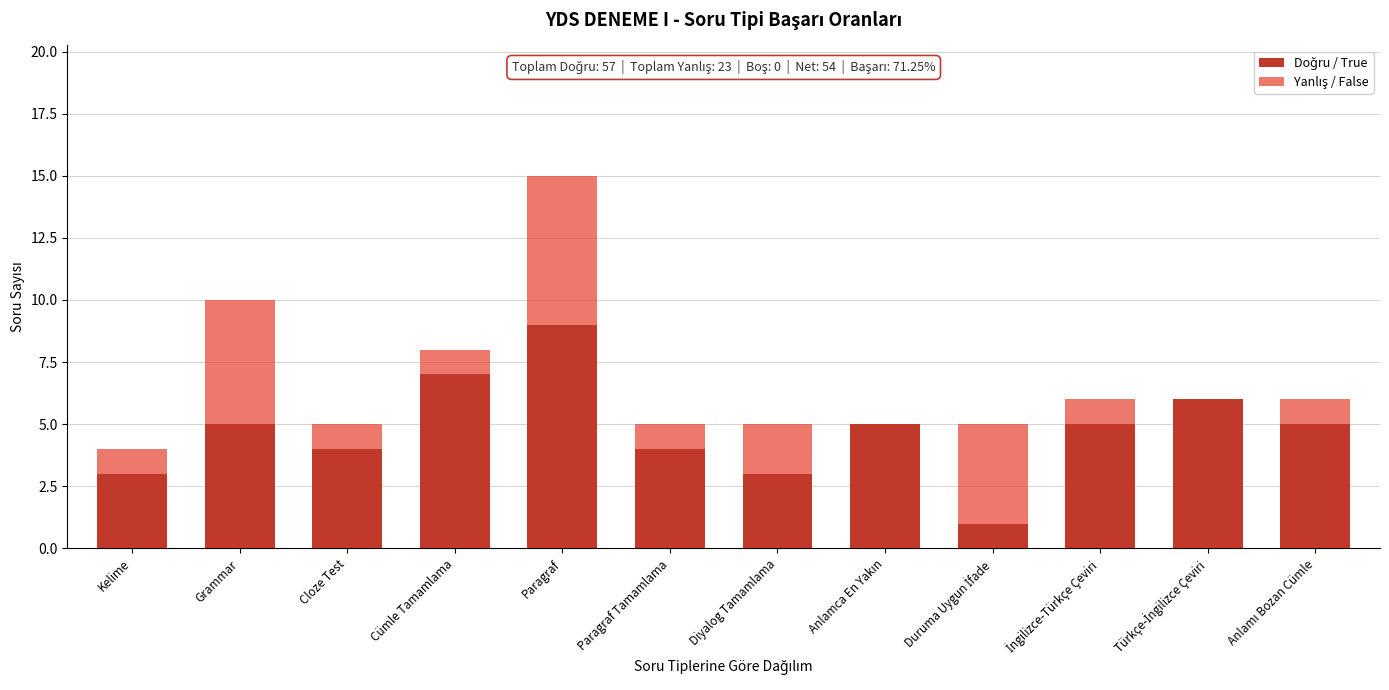

At which category is the sum across all series the highest?

Paragraf